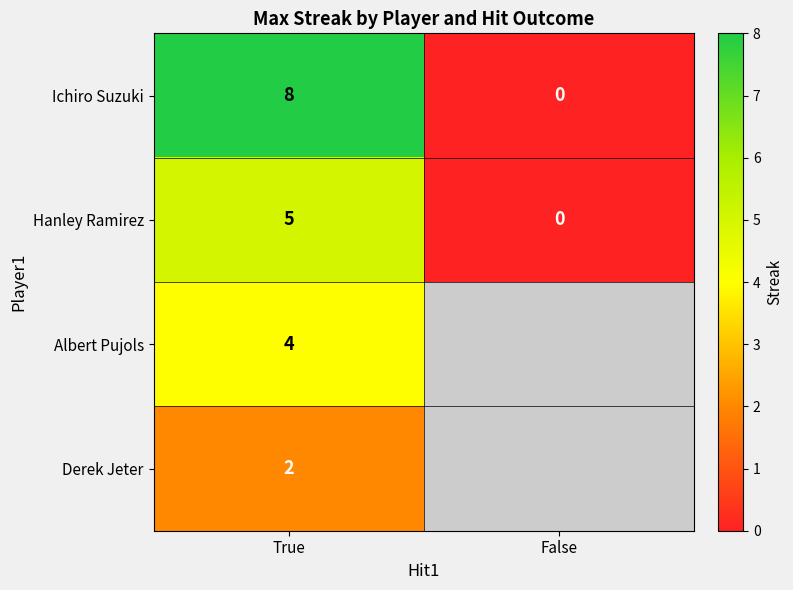

The Ichiro Suzuki series shows 4 at False. True or false?

False